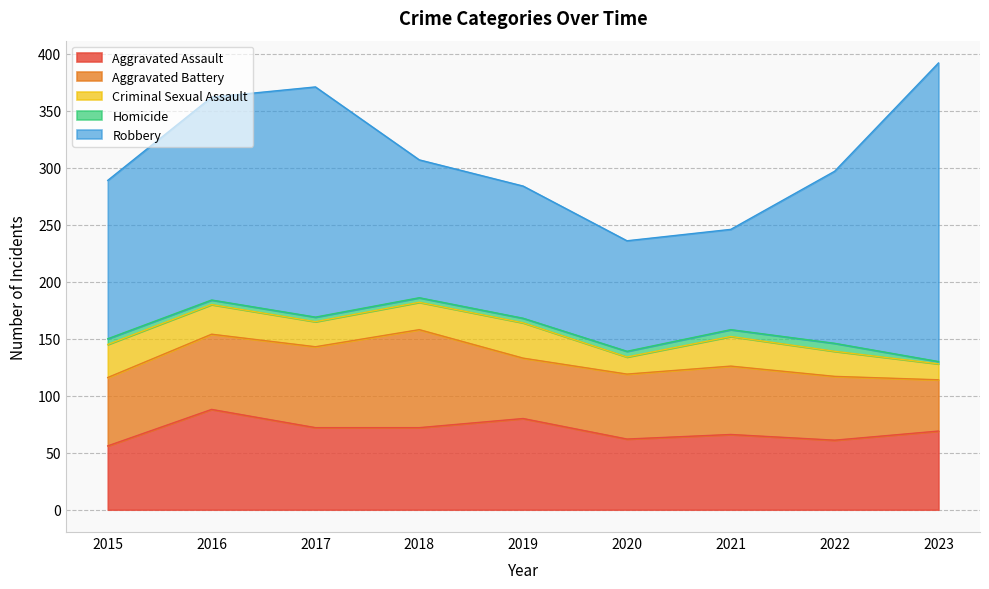

What is the lowest value of the Aggravated Battery series?

45